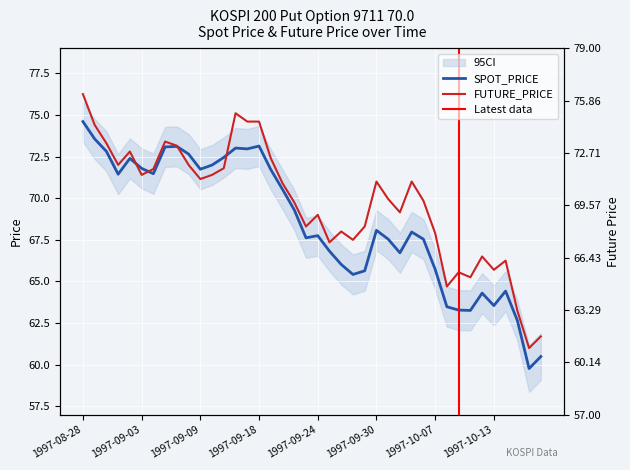

Does the chart display data point markers on the line(s)?

No